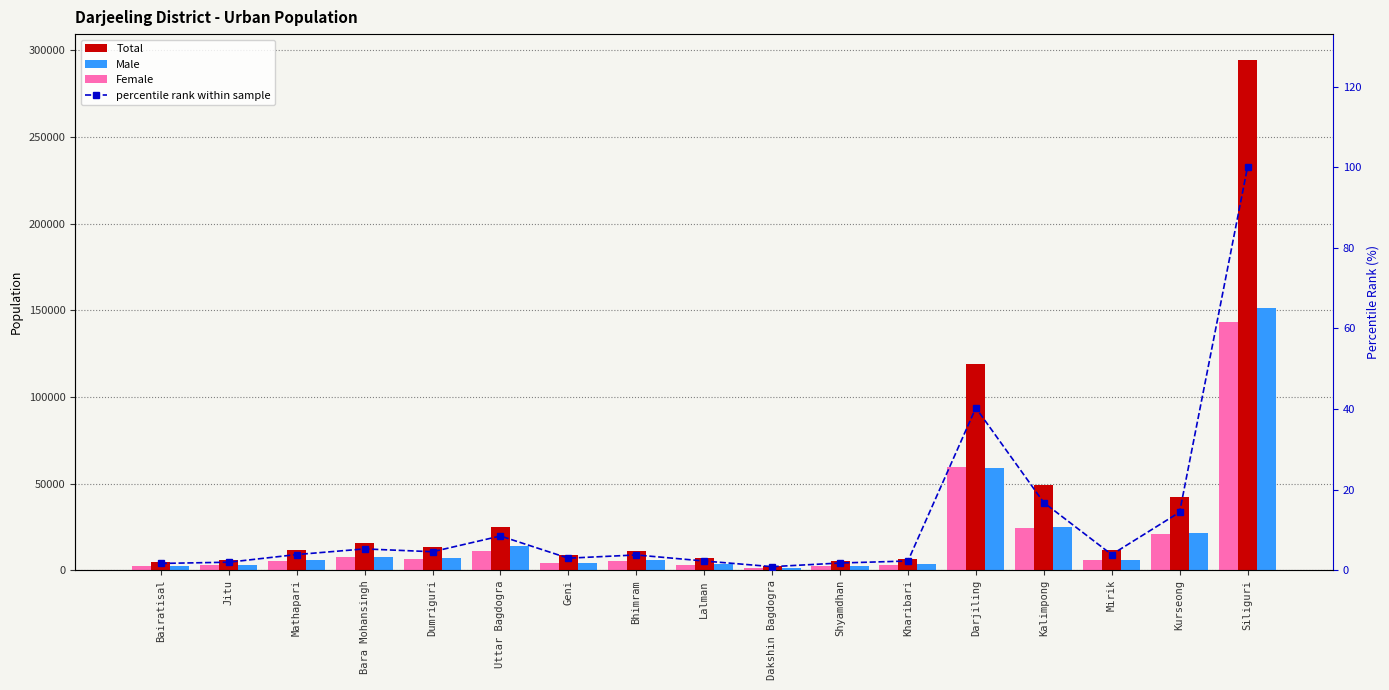

How many data points does each series have?

17